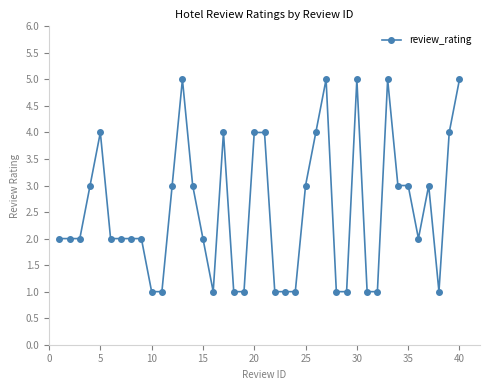

True or false: the data has more than 0 interior local peaks.

True